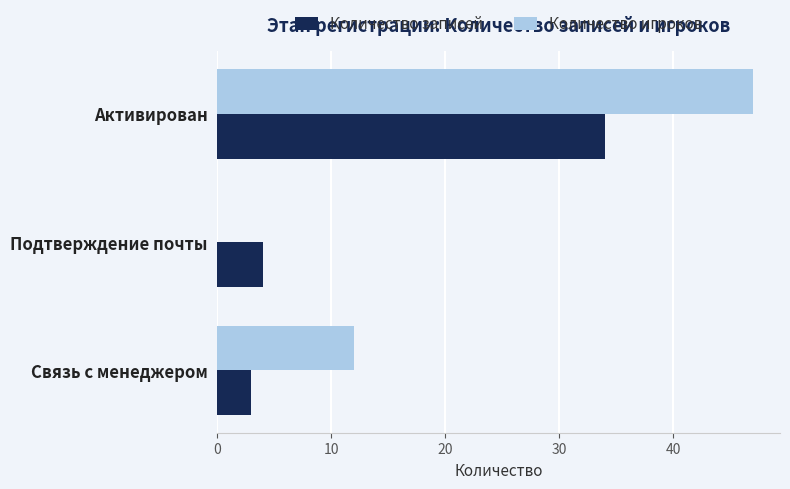

What is the average value of the Количество записей series?

14